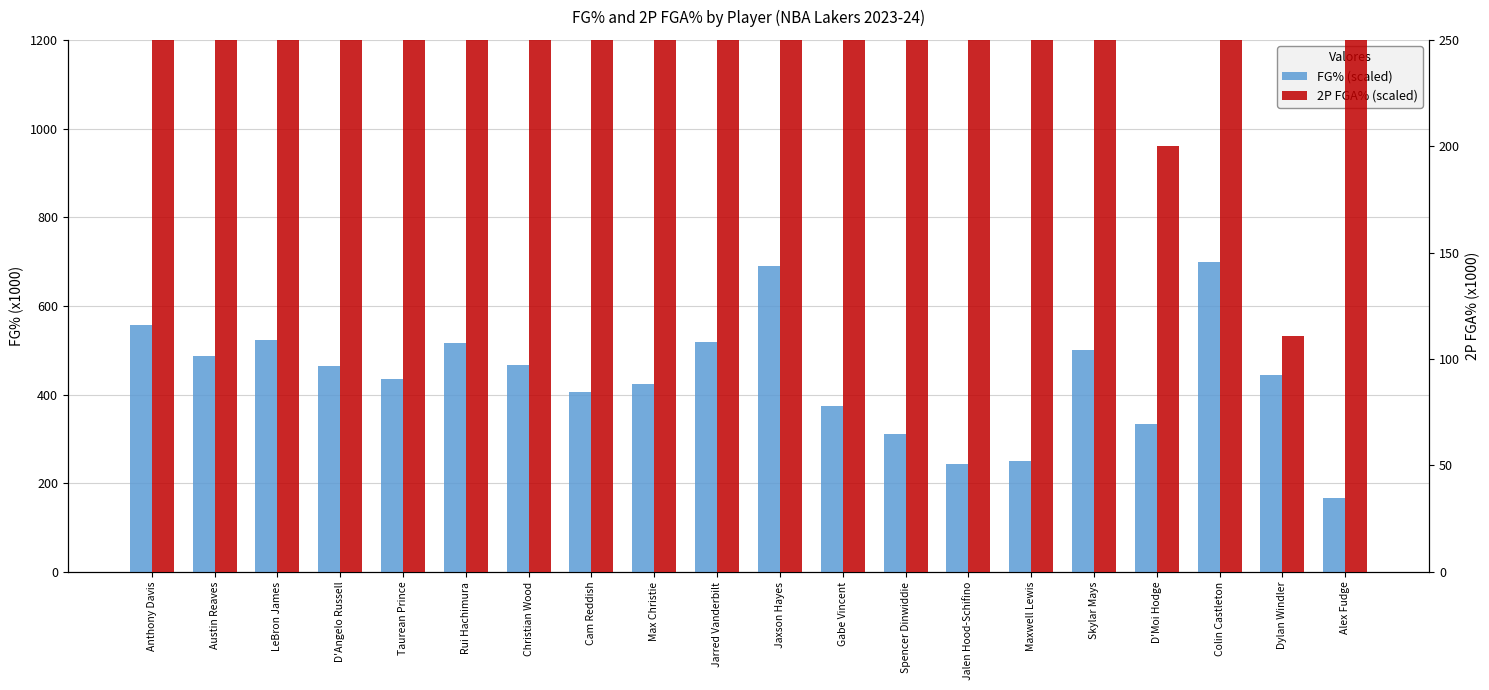

What is the sum of the FG% (scaled) values at Christian Wood and D'Moi Hodge?

799